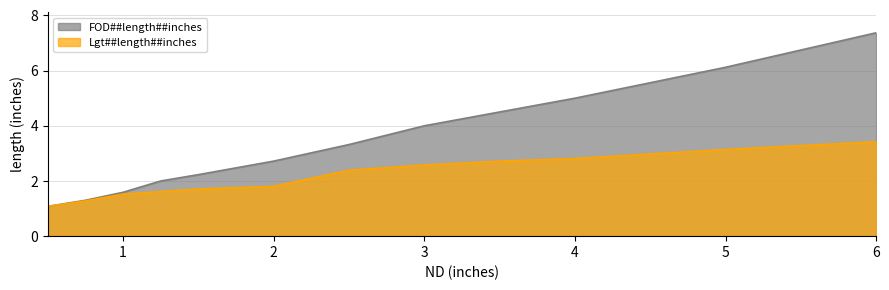

Which series has the widest spread of values?

FOD##length##inches